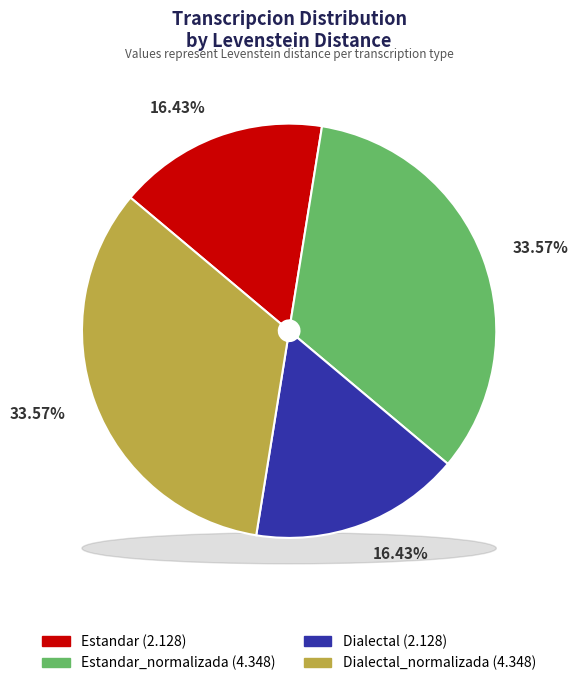

Which category has the biggest portion of the pie?

Estandar_normalizada